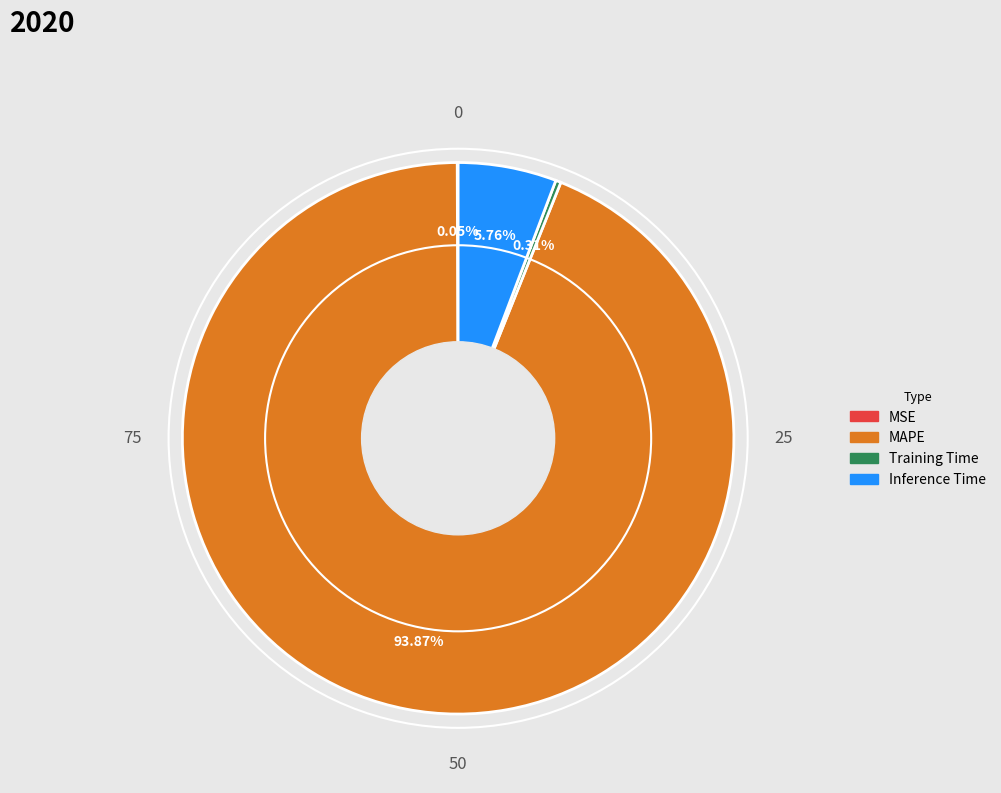

To the nearest percent, what is the combined percentage of MAPE and Training Time?

94%